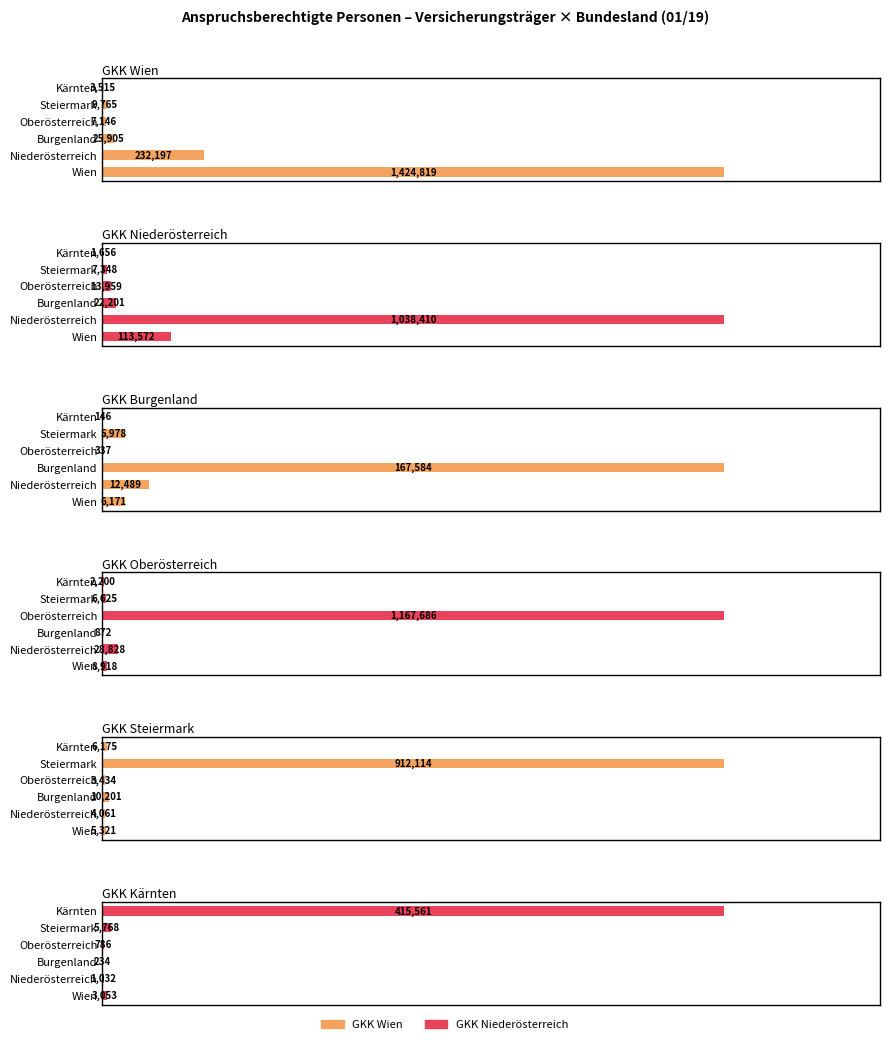

What is the value of the GKK Steiermark bar at the 1st from the left?

5321